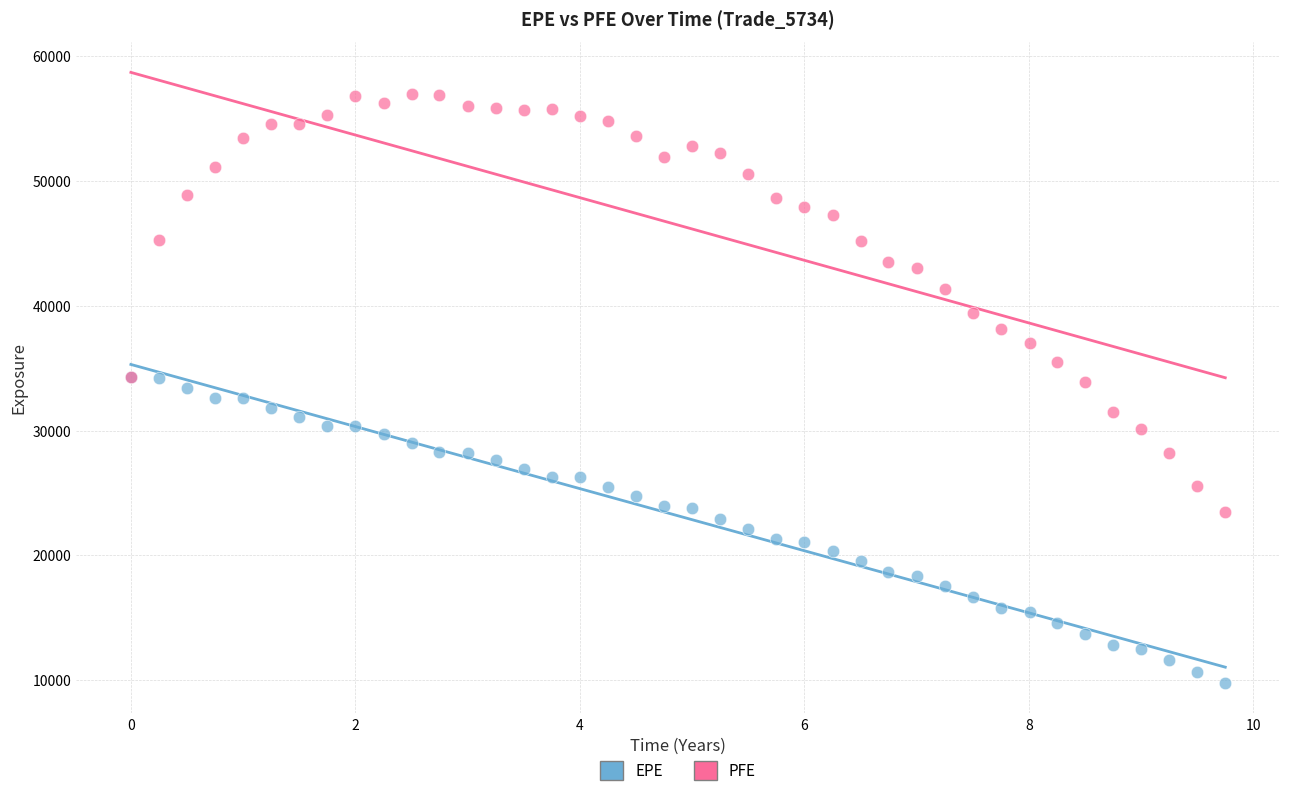

What are all the series names shown in the legend?

EPE, PFE